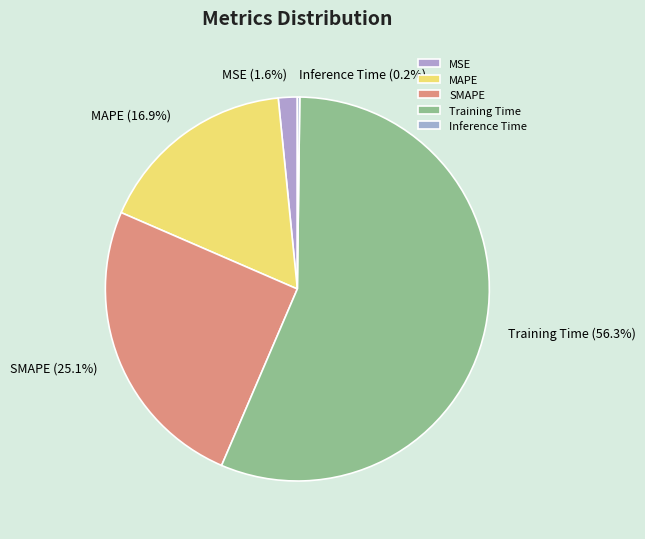

The SMAPE slice represents 25% of the pie. True or false?

True